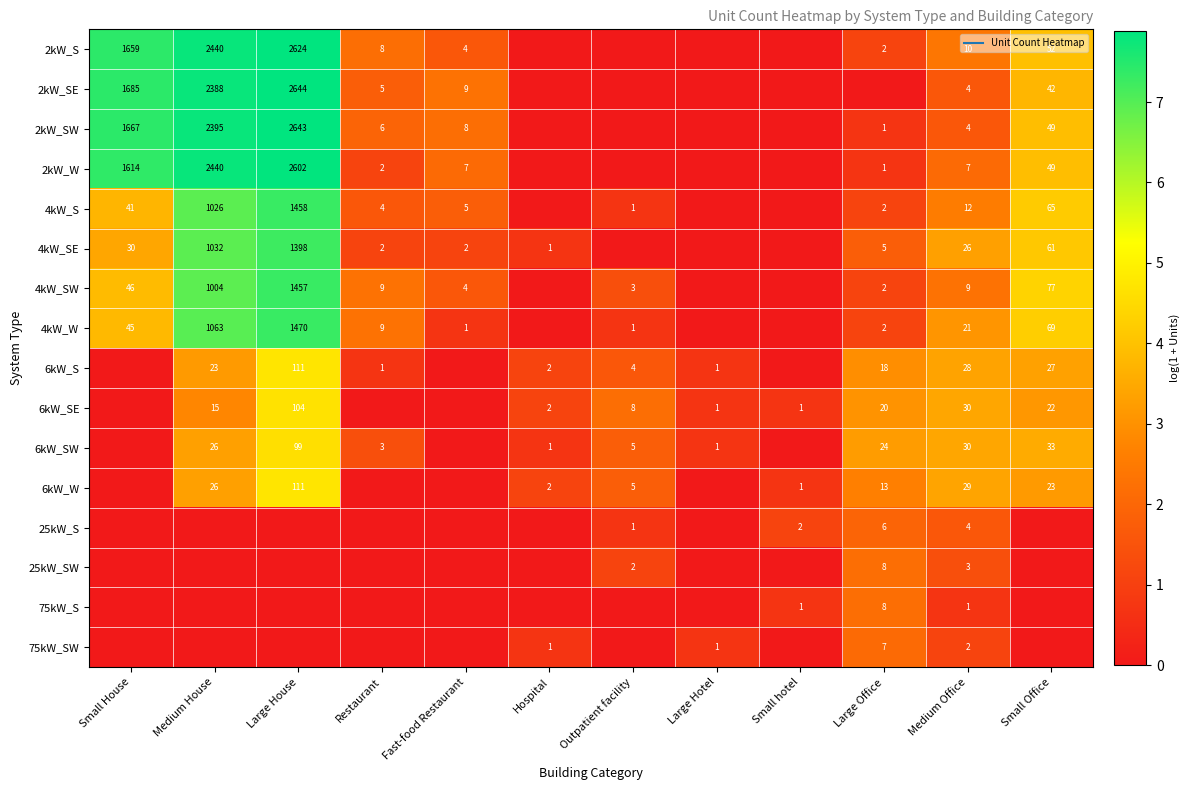

The value of 2kW_W at Large Office is 0.7. True or false?

True